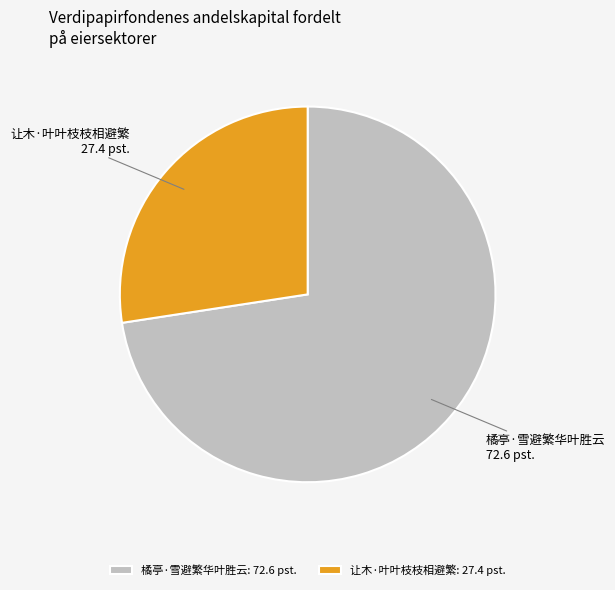

The 橘亭·雪避繁华叶胜云 slice represents 73% of the pie. True or false?

True